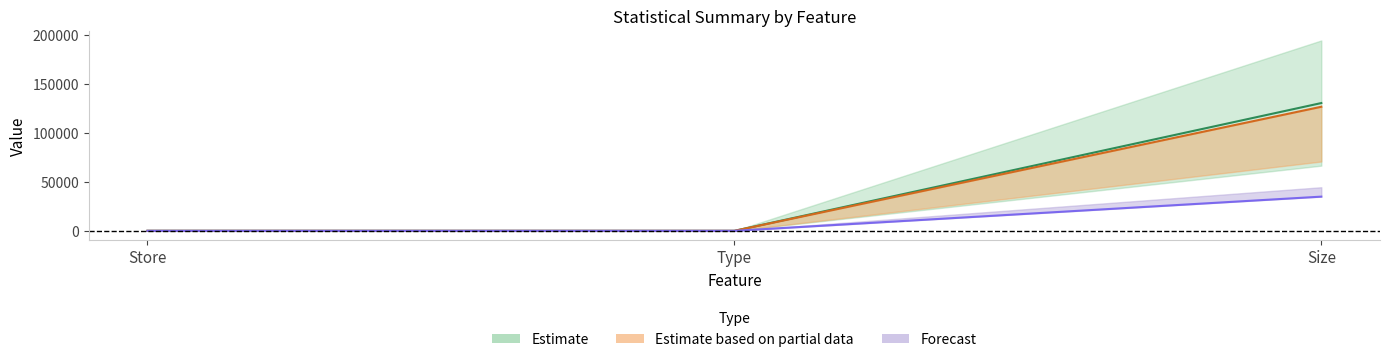

Is the value of mean at Type greater than the value of std at Store?

No